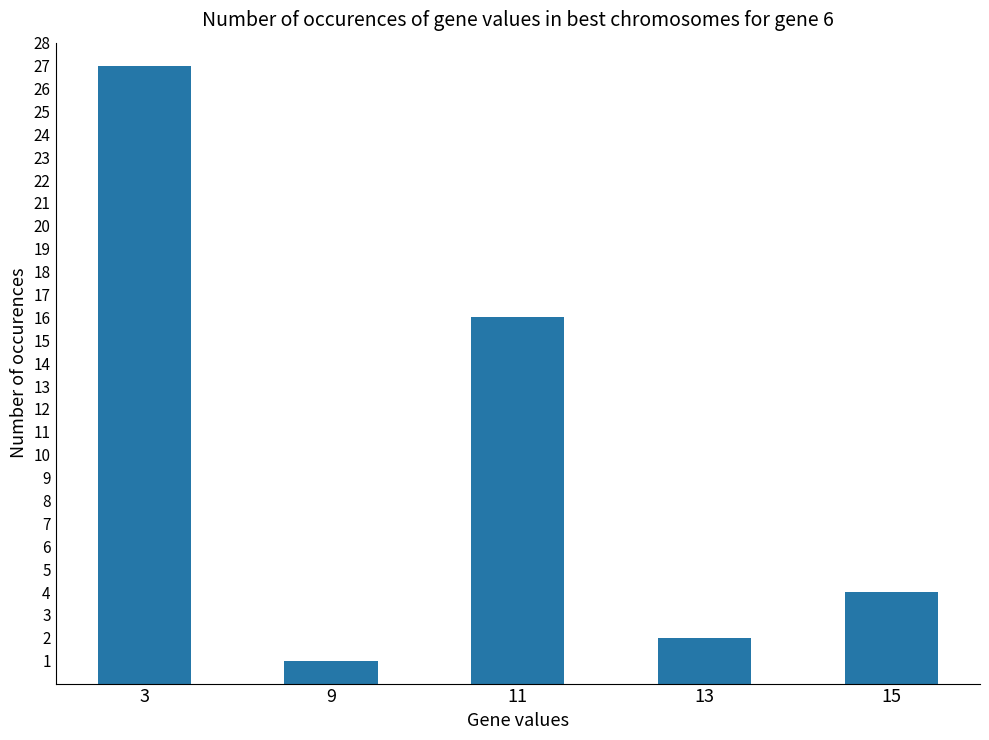

What is the difference between the maximum and minimum values?

26